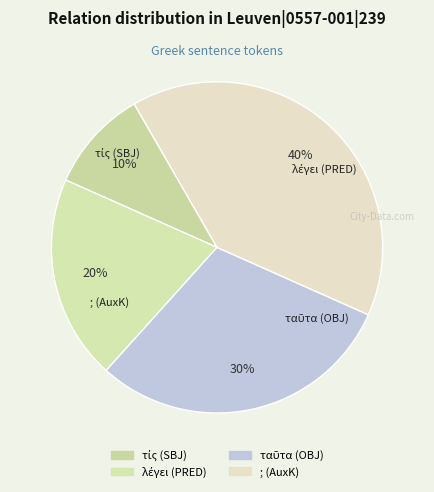

To the nearest percent, what is the difference between the largest and smallest slice percentages?

30%